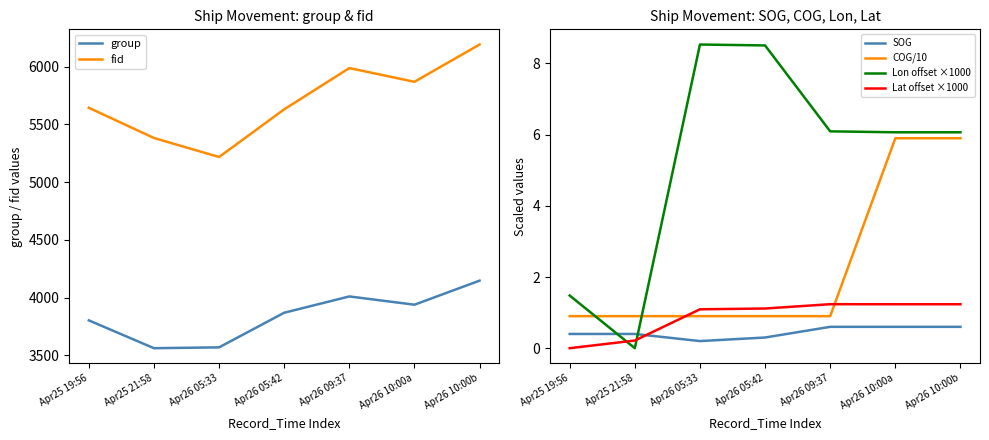

Rank the series at Apr26 05:33 from highest to lowest value.

fid, group, Lon offset ×1000, Lat offset ×1000, COG/10, SOG